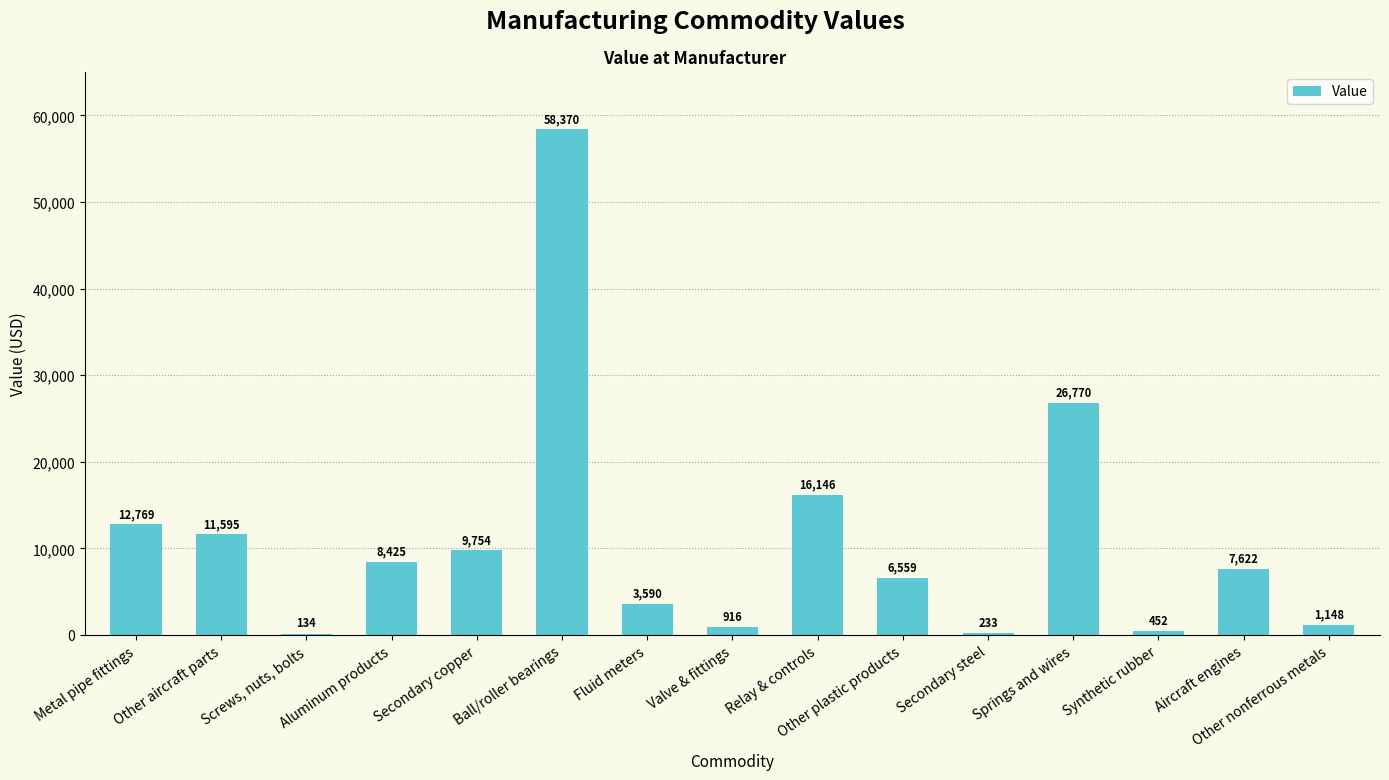

Which category has the highest value across all series?

Ball/roller bearings